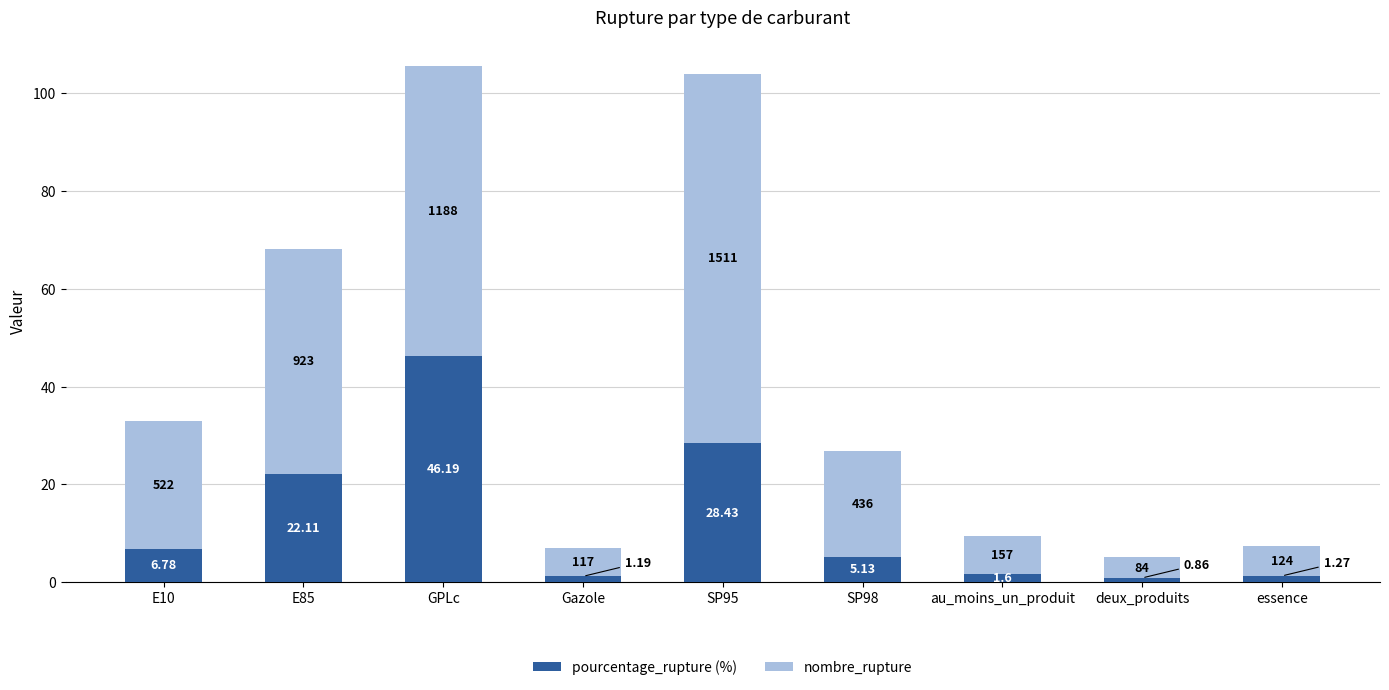

What is the total value across all series at SP98?

26.9